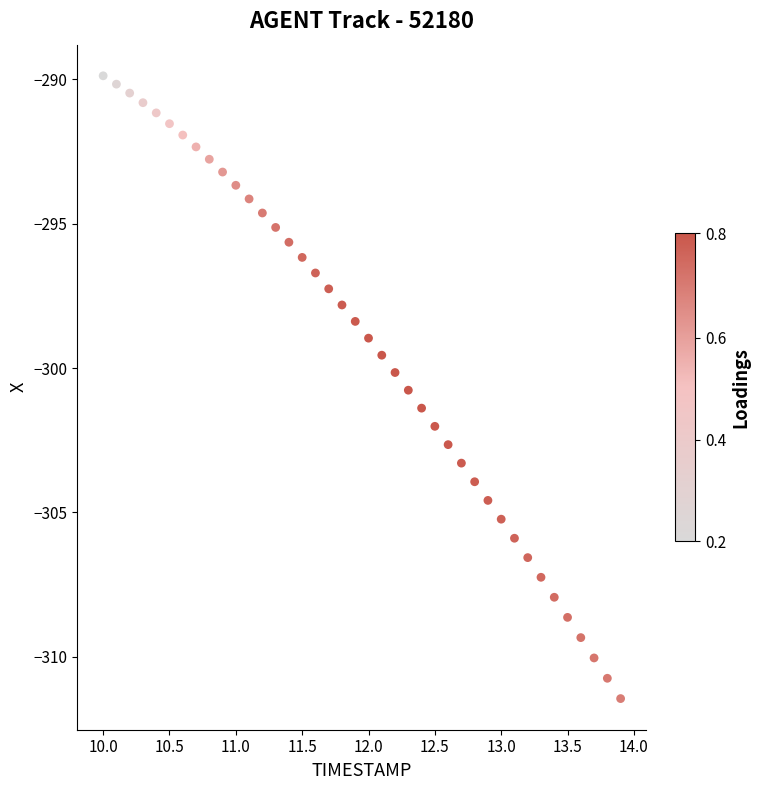

What is the range of X values (max minus min)?

3.9